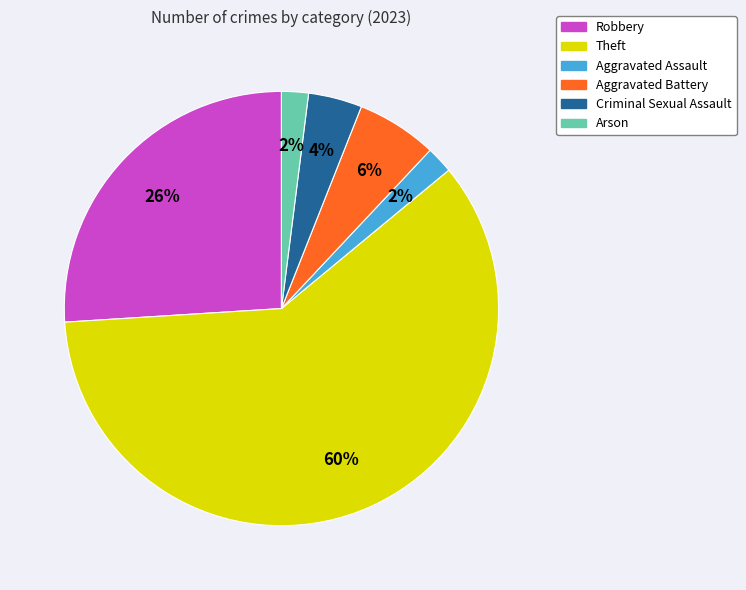

To the nearest percent, what percentage of the pie is Aggravated Battery?

6%